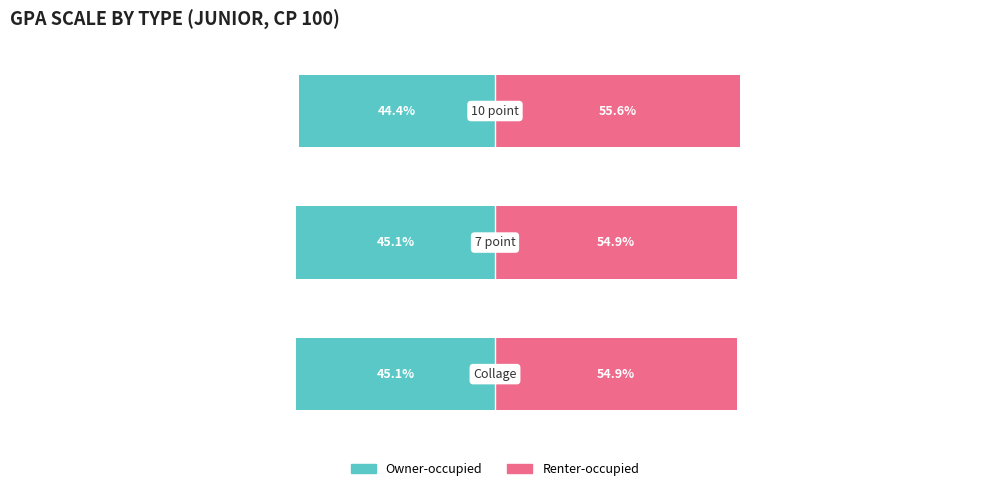

List the series in order of their peak value, lowest first.

Owner-occupied, Renter-occupied